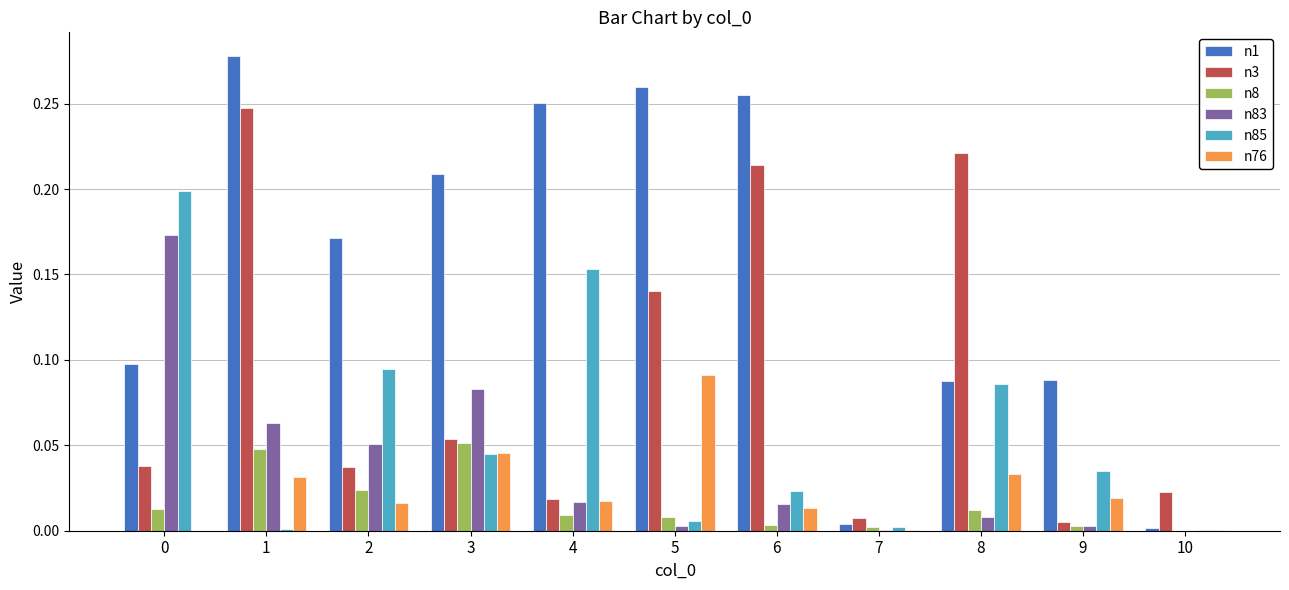

What is the total value across all series at 0?

0.5